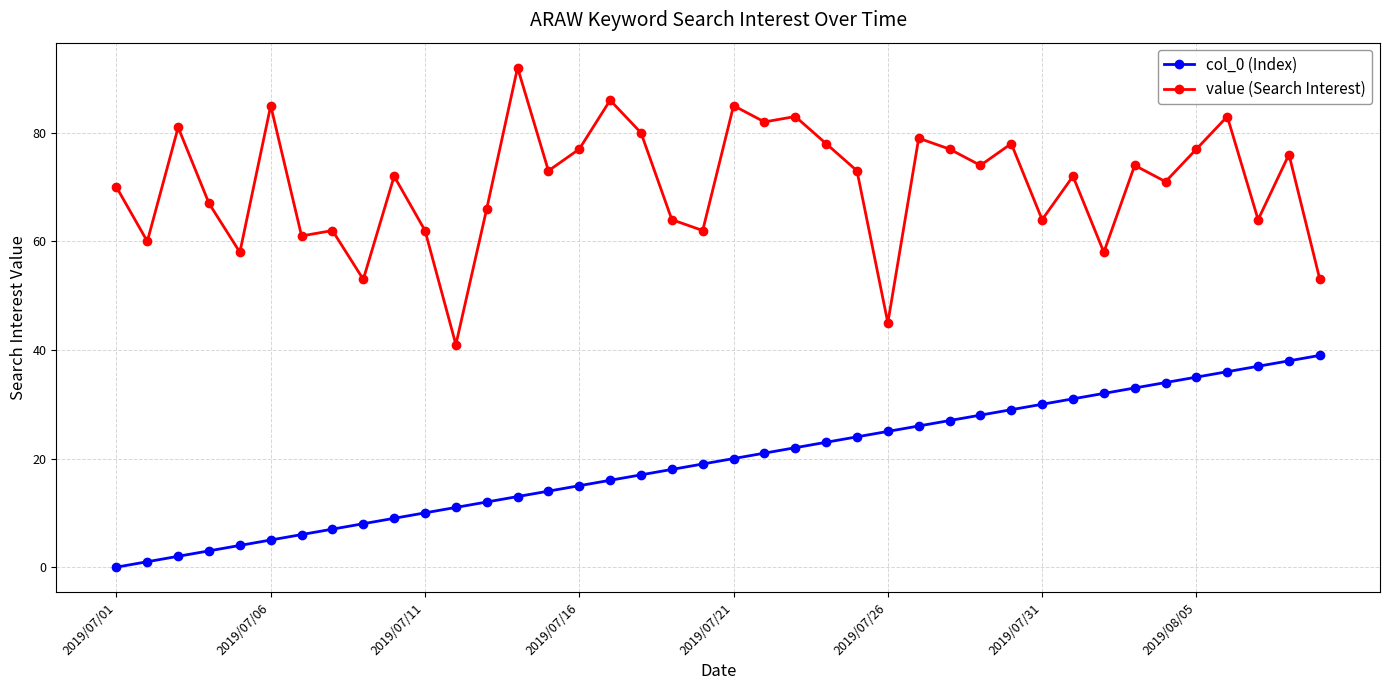

Count the number of data series in this chart.

2